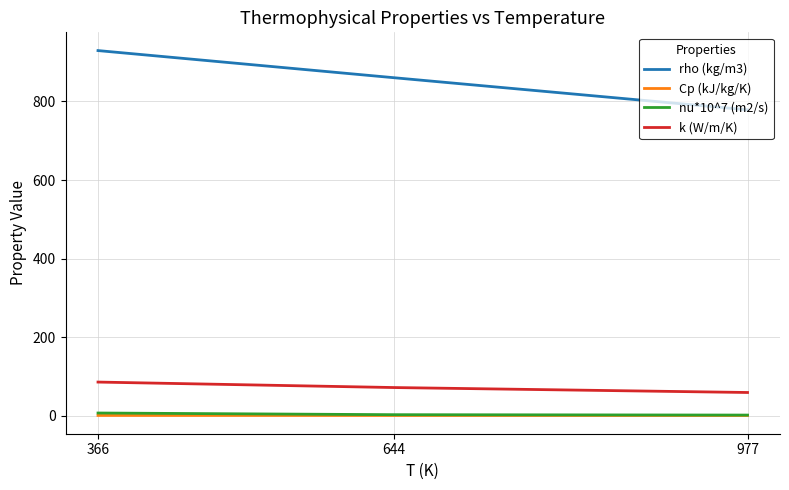

Which series has the widest spread of values?

rho (kg/m3)